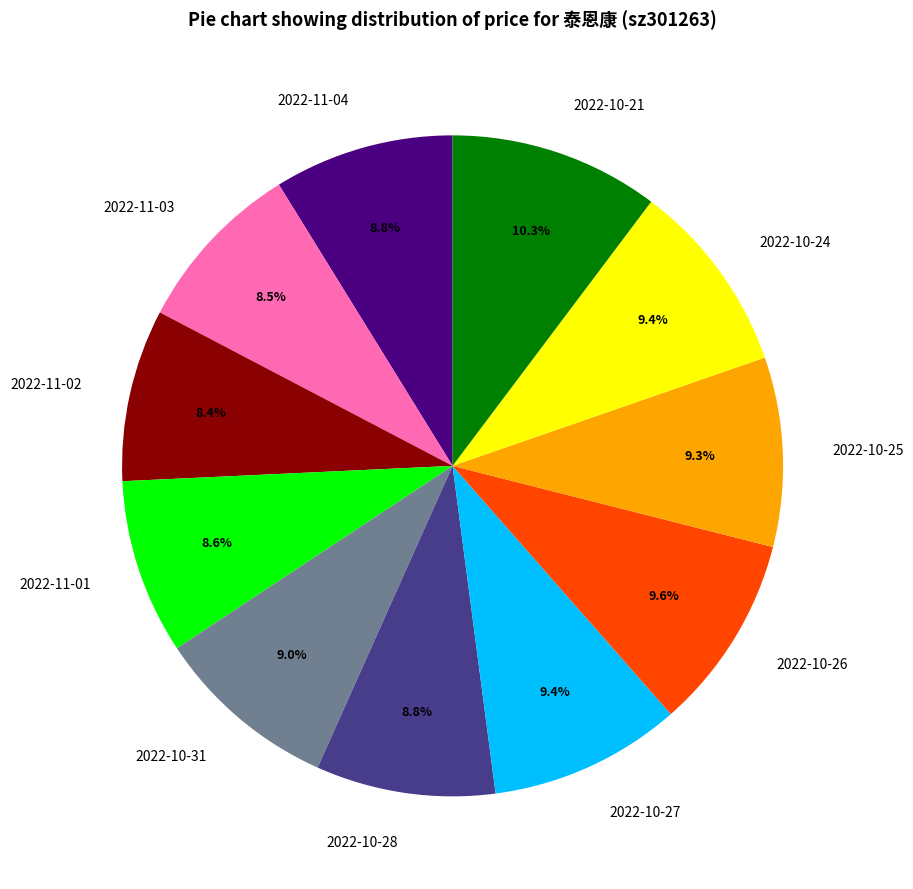

The 2022-11-04 slice represents 23% of the pie. True or false?

False